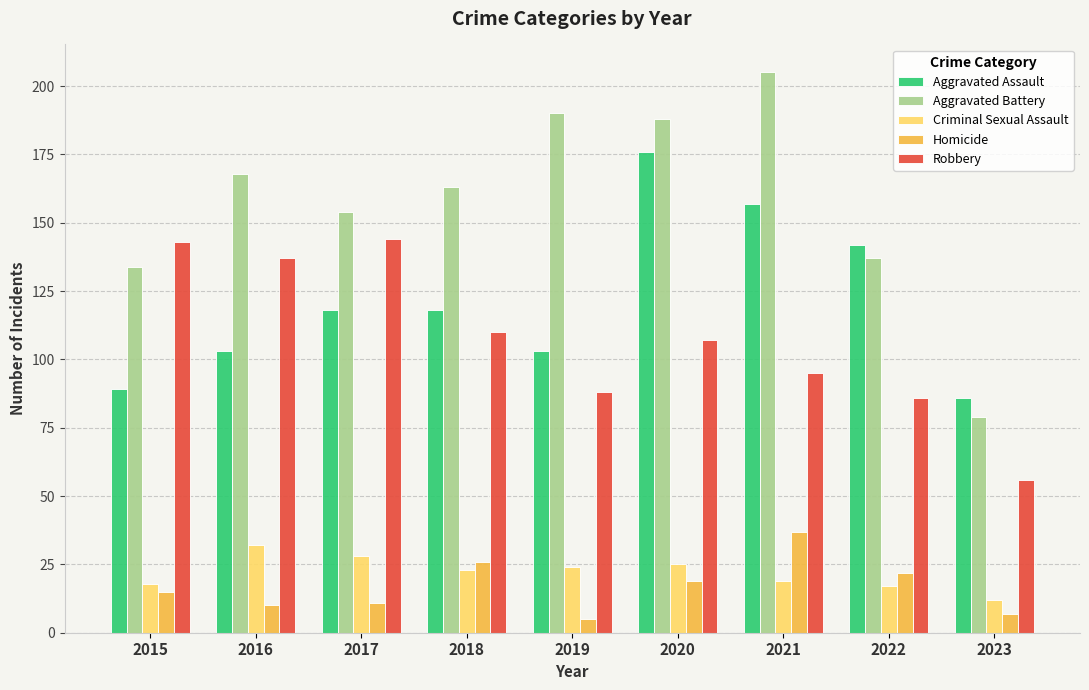

Which series has the widest spread of values?

Aggravated Battery